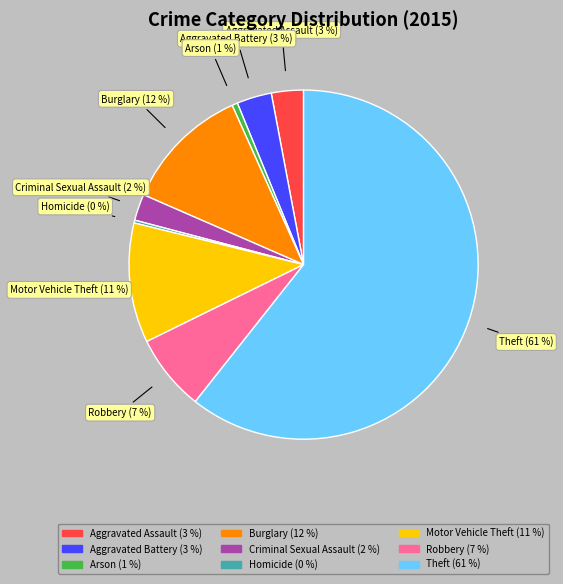

Is Theft the majority of the pie?

Yes